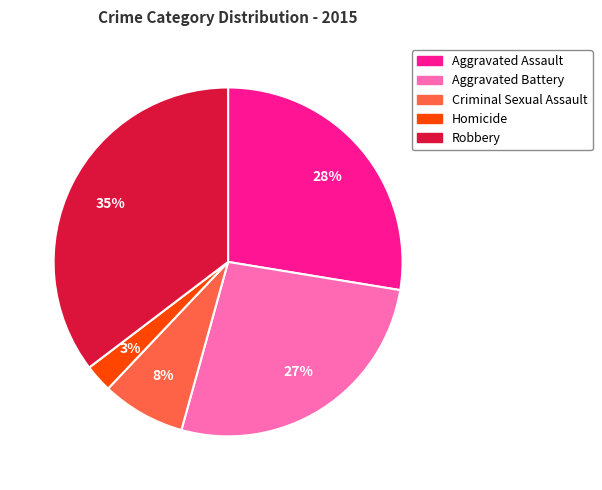

To the nearest percent, what is the average slice percentage?

20%